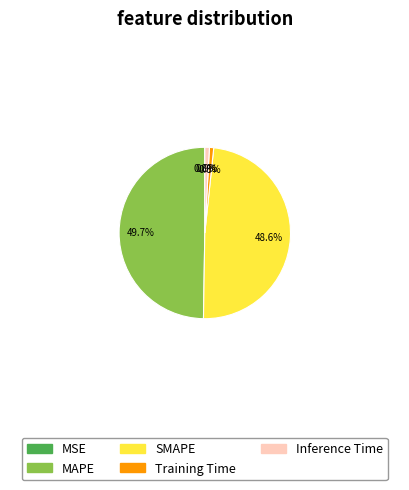

Is it true that Training Time is 1% of the pie?

True